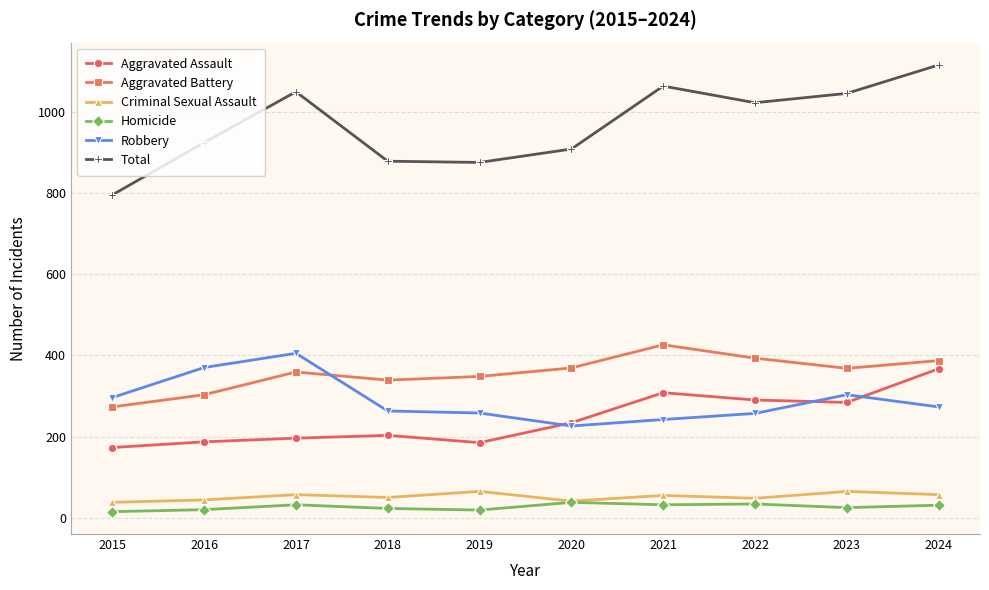

Rank the series by their maximum value, from lowest to highest.

Homicide, Criminal Sexual Assault, Aggravated Assault, Robbery, Aggravated Battery, Total